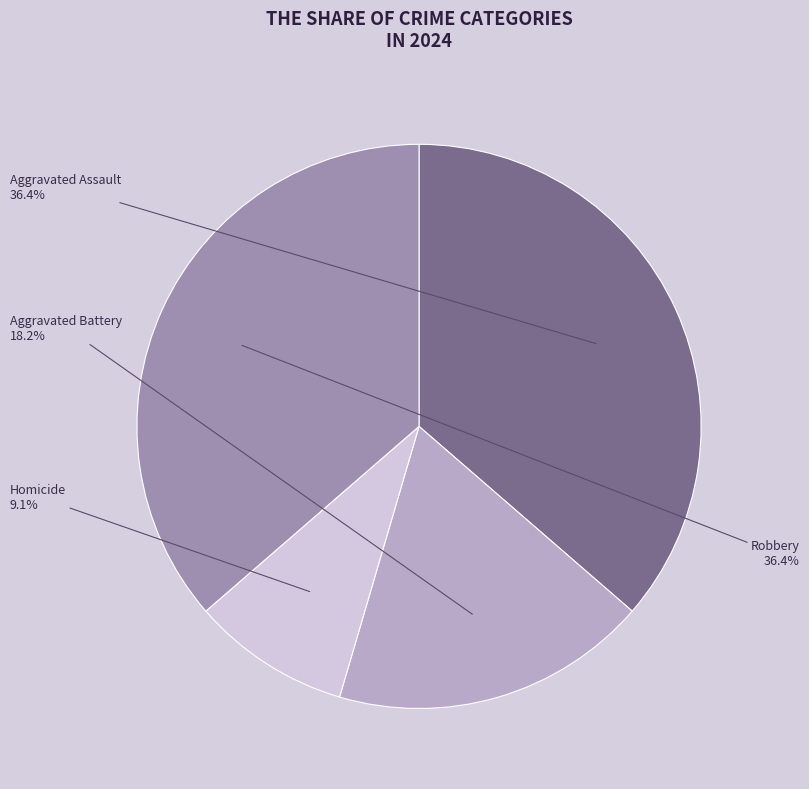

Is there any slice that represents more than half of the pie?

No